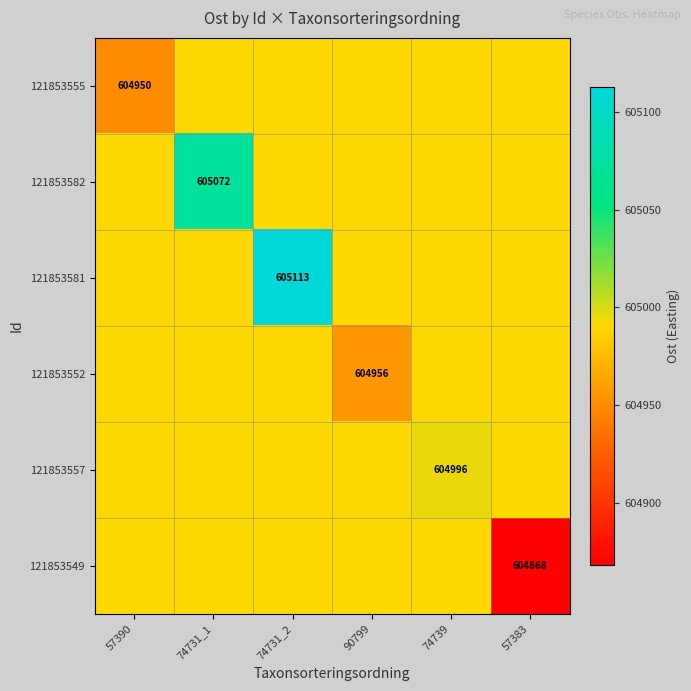

Which category has the lowest value across all series?

57383